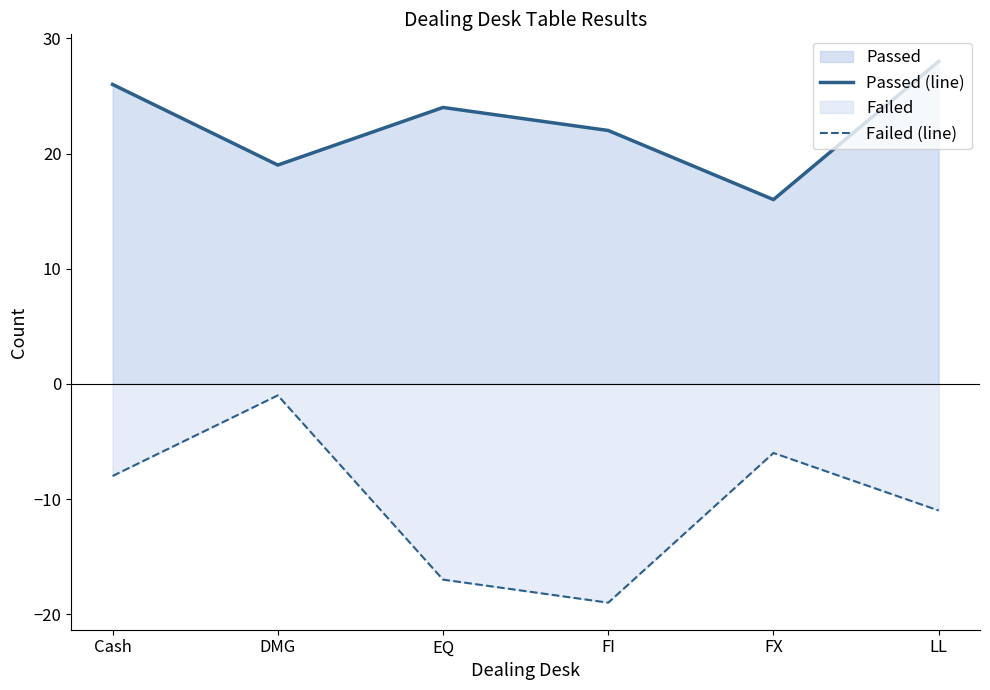

How many lines are shown in the chart?

2